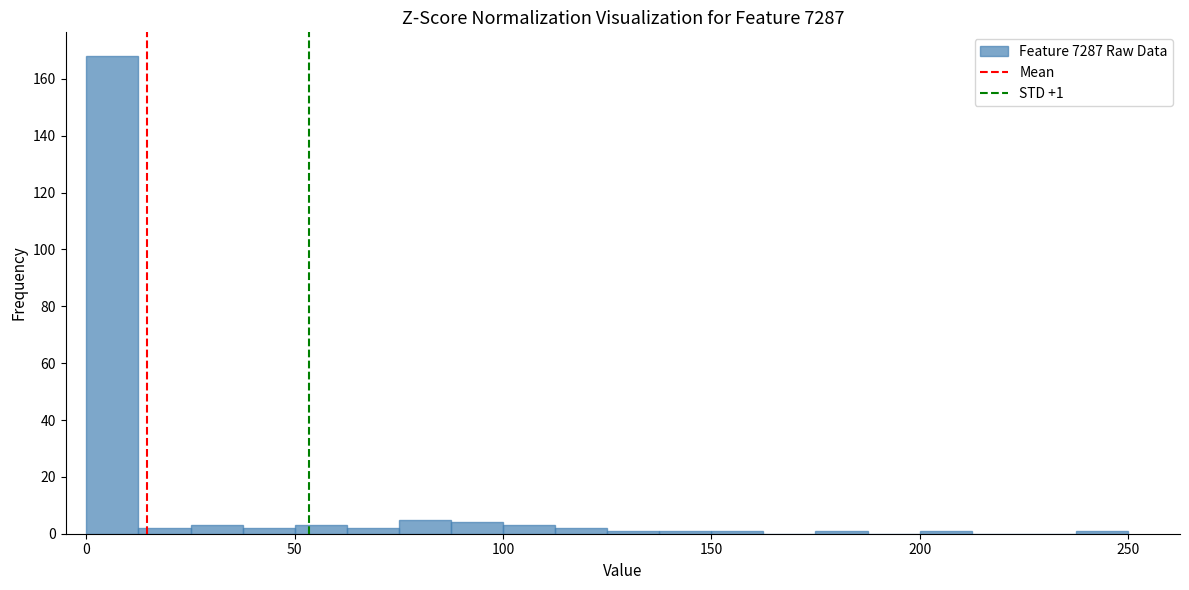

Read against the x-axis, roughly where is the centre of the tallest bar?

5